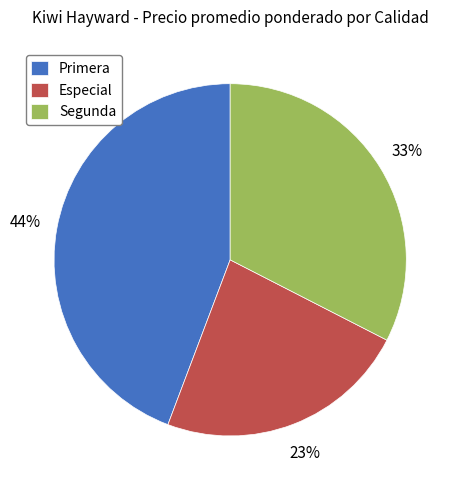

Combined, do Segunda and Especial account for over 50%?

Yes